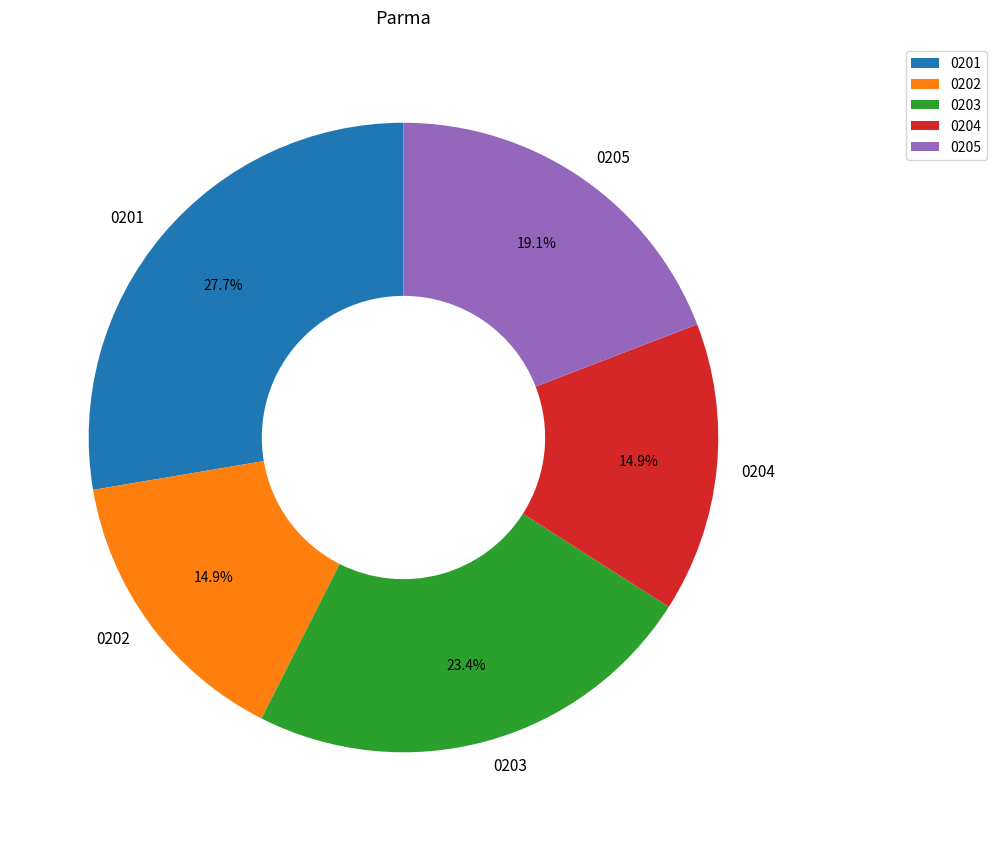

Does any single category account for the majority?

No